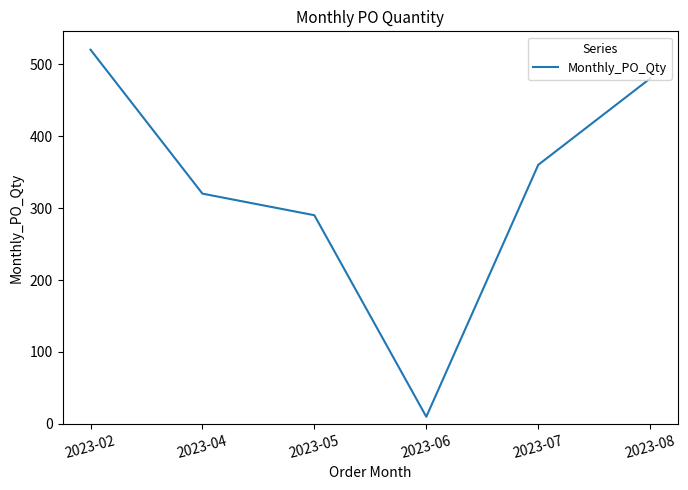

How many interior local valleys (lower than both neighbors) does the data have?

1